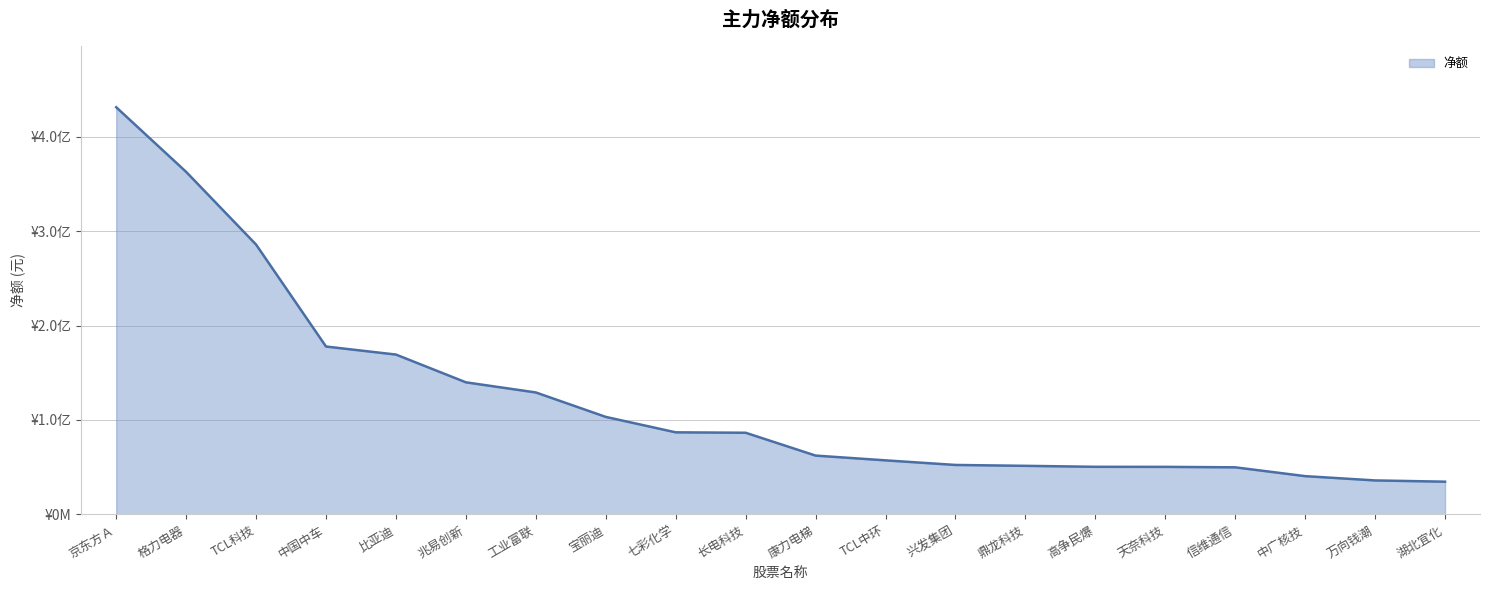

Is this an area chart (filled region under the line)?

Yes